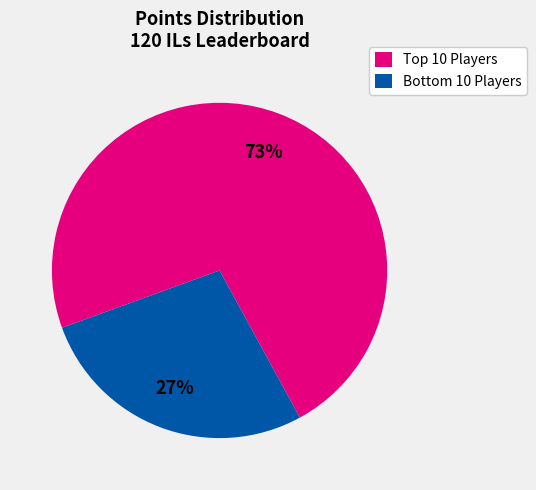

Is there any slice that represents more than half of the pie?

Yes